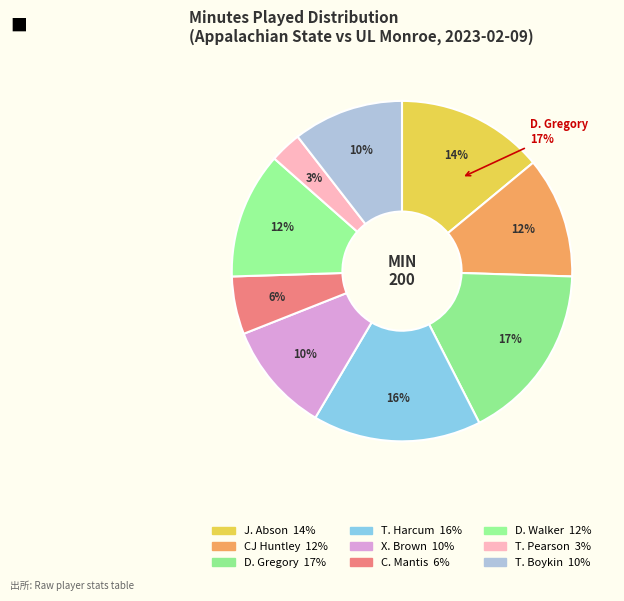

Rank the categories by value from highest to lowest.

D. Gregory, T. Harcum, J. Abson, D. Walker, CJ Huntley, X. Brown, T. Boykin, C. Mantis, T. Pearson